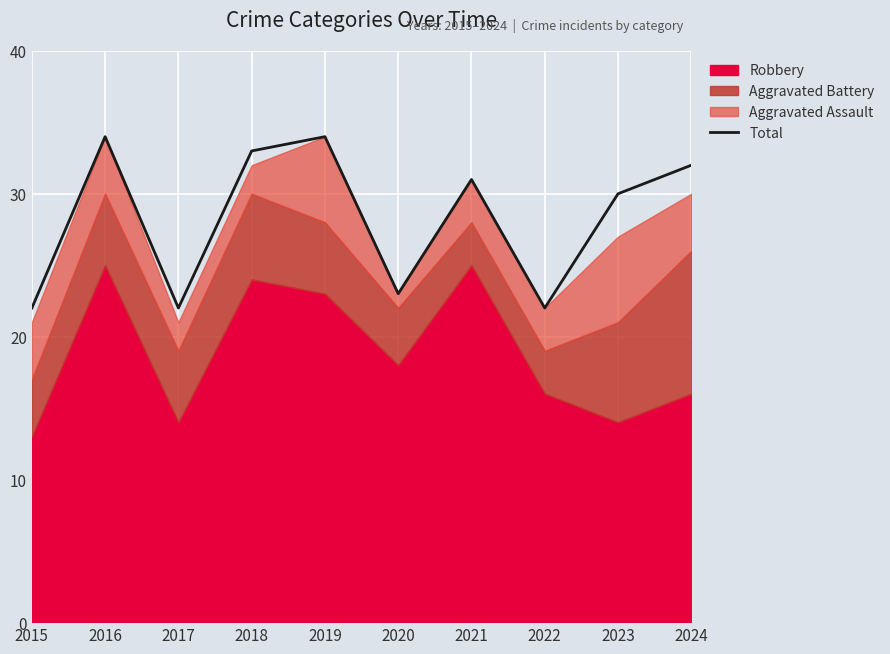

Rank the categories by value from lowest to highest.

2015, 2017, 2022, 2020, 2023, 2021, 2024, 2018, 2016, 2019